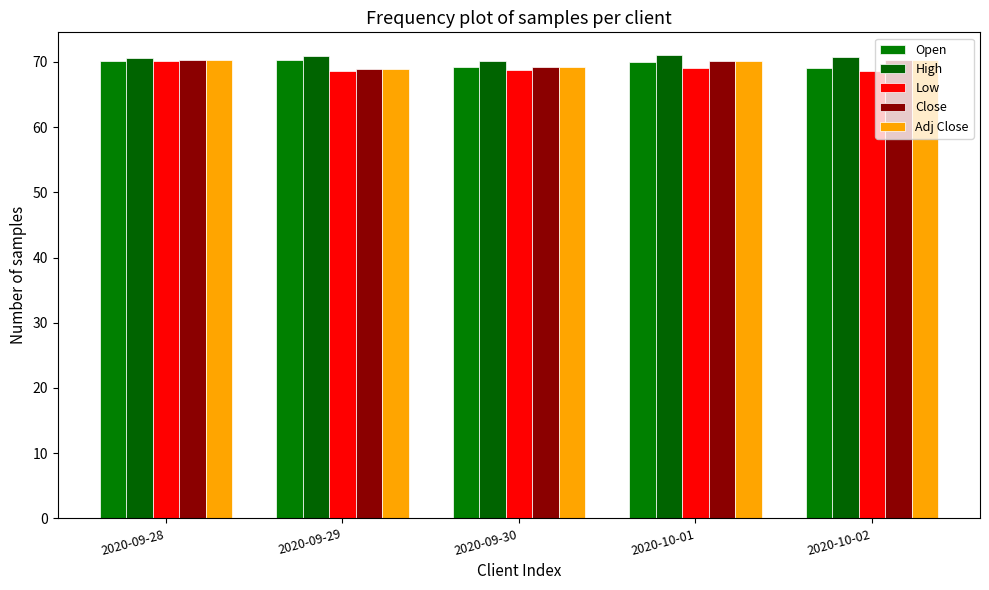

What is the spread (max minus min) of values at 2020-10-02?

2.1